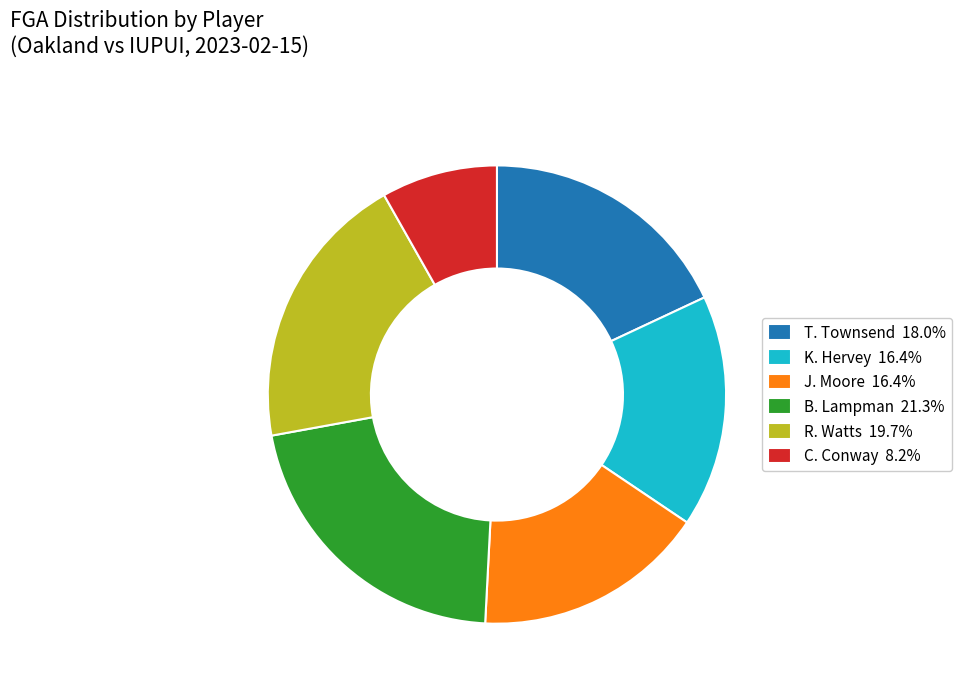

Is there a majority slice in this chart?

No